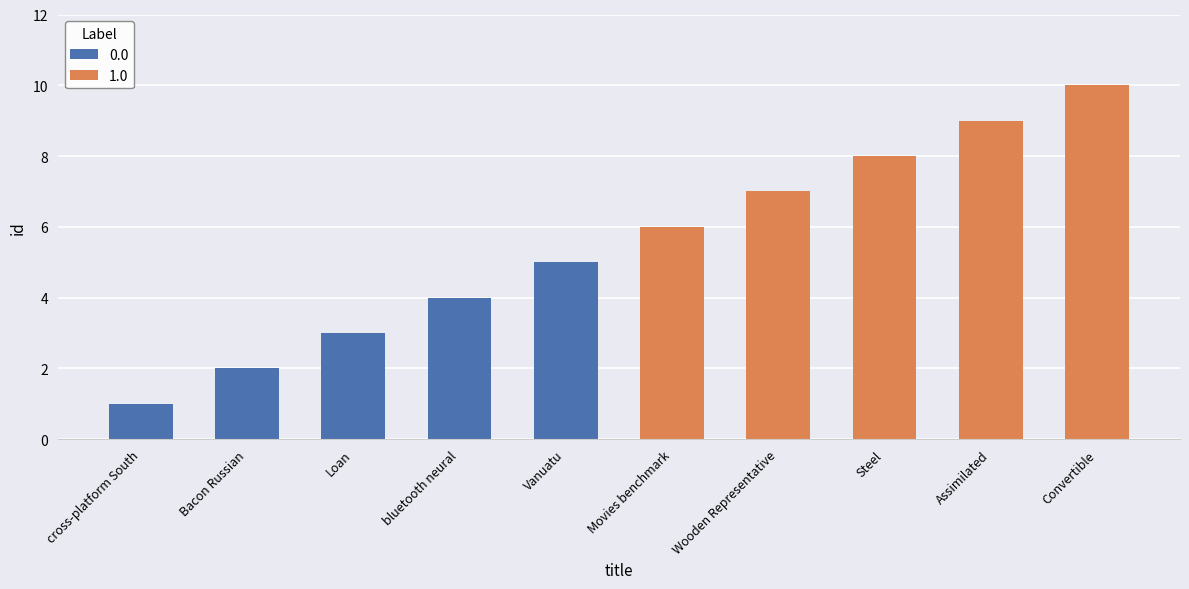

List the labels in order of value, smallest first.

cross-platform South, Bacon Russian, Loan, bluetooth neural, Vanuatu, Movies benchmark, Wooden Representative, Steel, Assimilated, Convertible